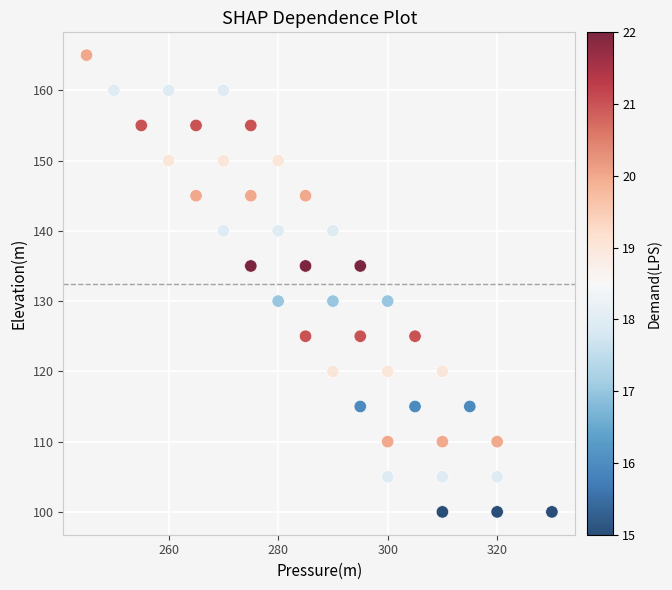

What is the range of Y values (max minus min)?

65